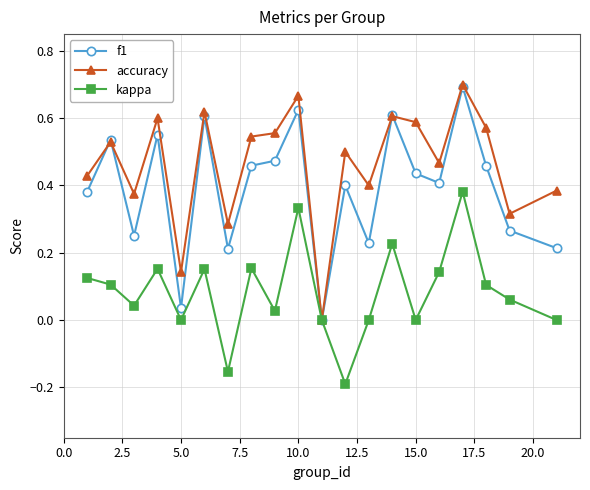

Which series has the largest range (max minus min)?

accuracy